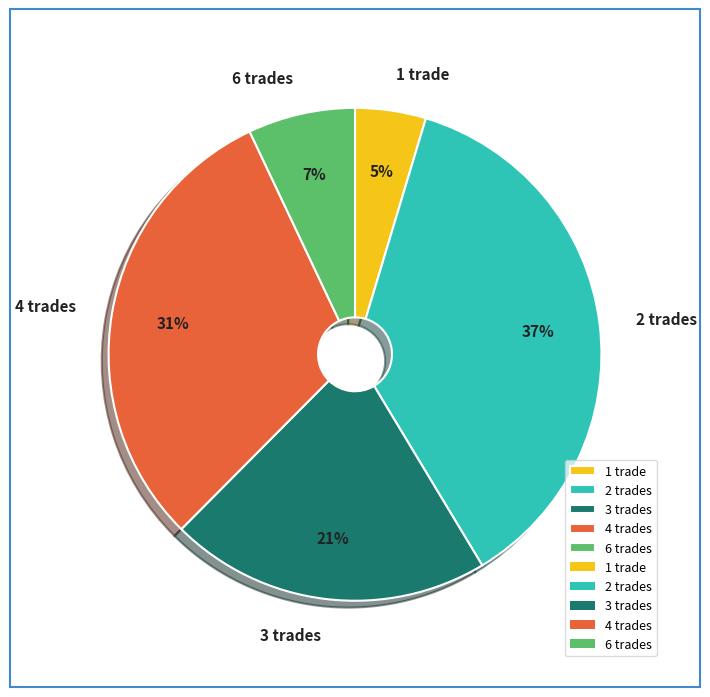

Is there a majority slice in this chart?

No